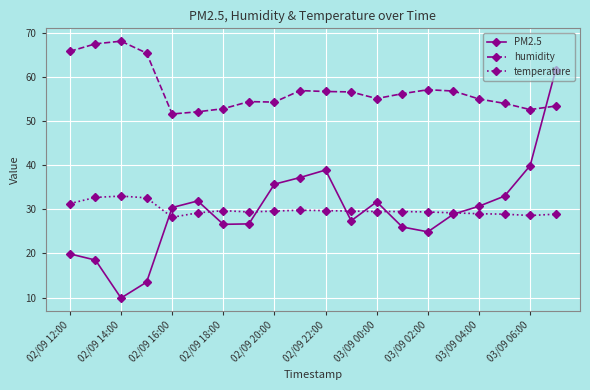

Rank the series by their maximum value, from highest to lowest.

humidity, PM2.5, temperature